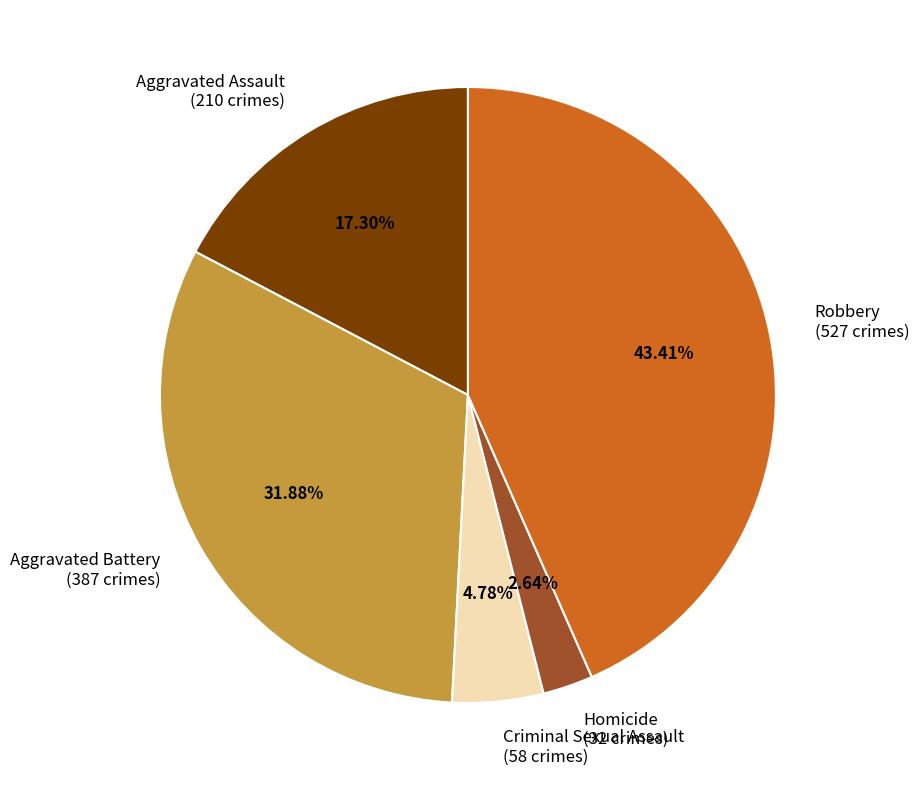

How many slices are in this pie chart?

5